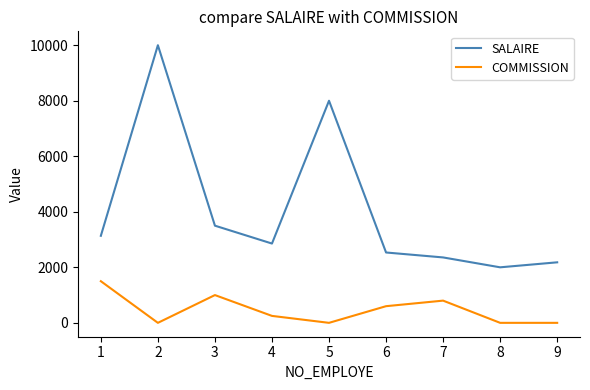

Rank the series by their average value, from lowest to highest.

COMMISSION, SALAIRE